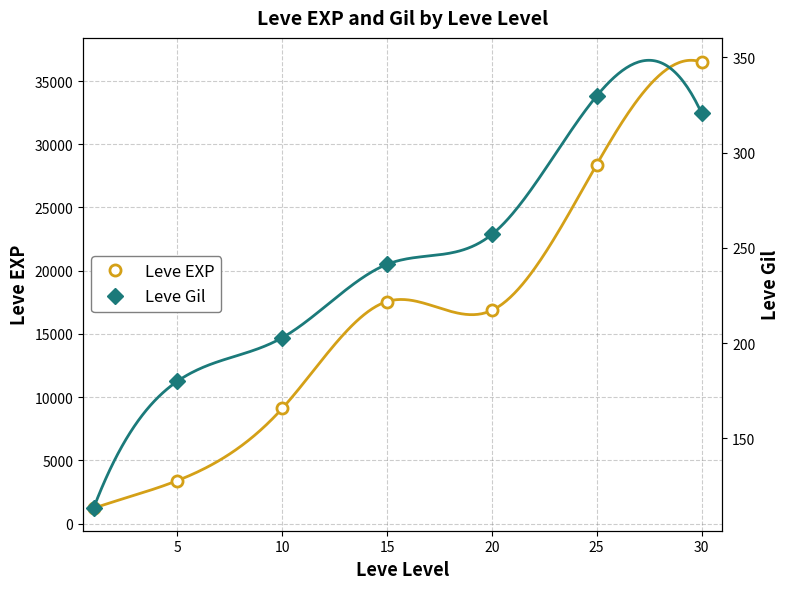

What are all the series names shown in the legend?

Leve EXP, Leve Gil